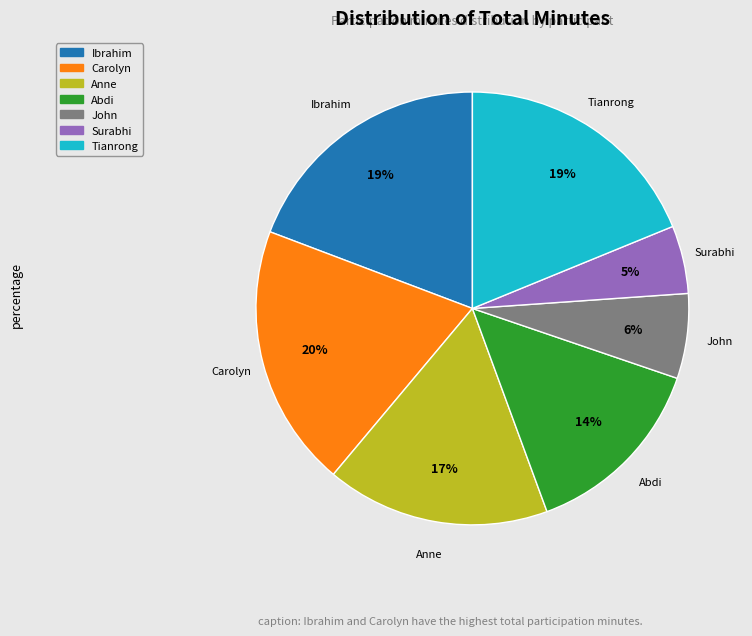

Does any single category account for the majority?

No